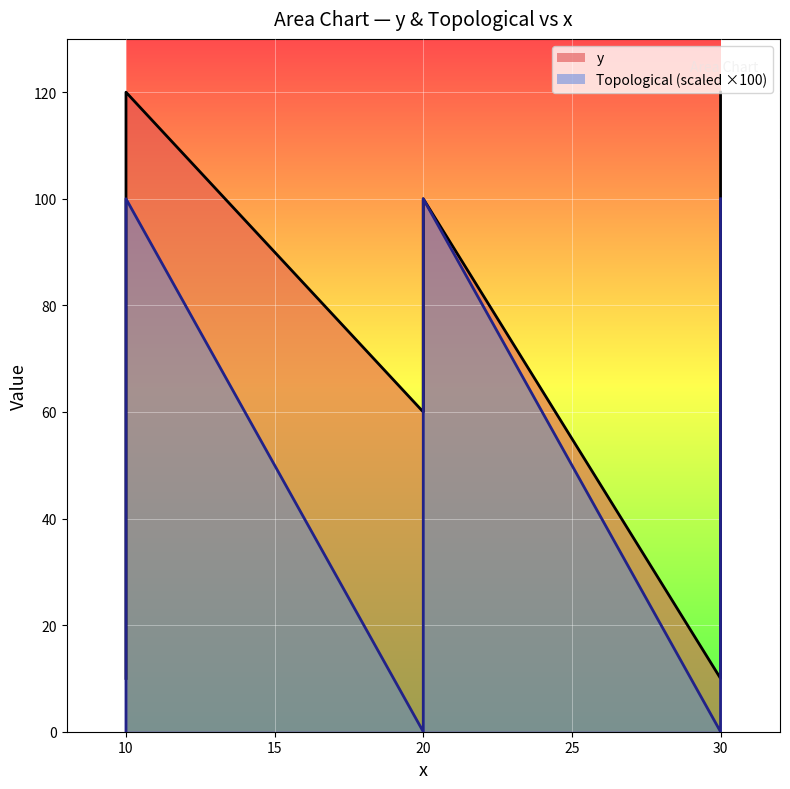

True or false: Topological and y intersect in this chart.

False